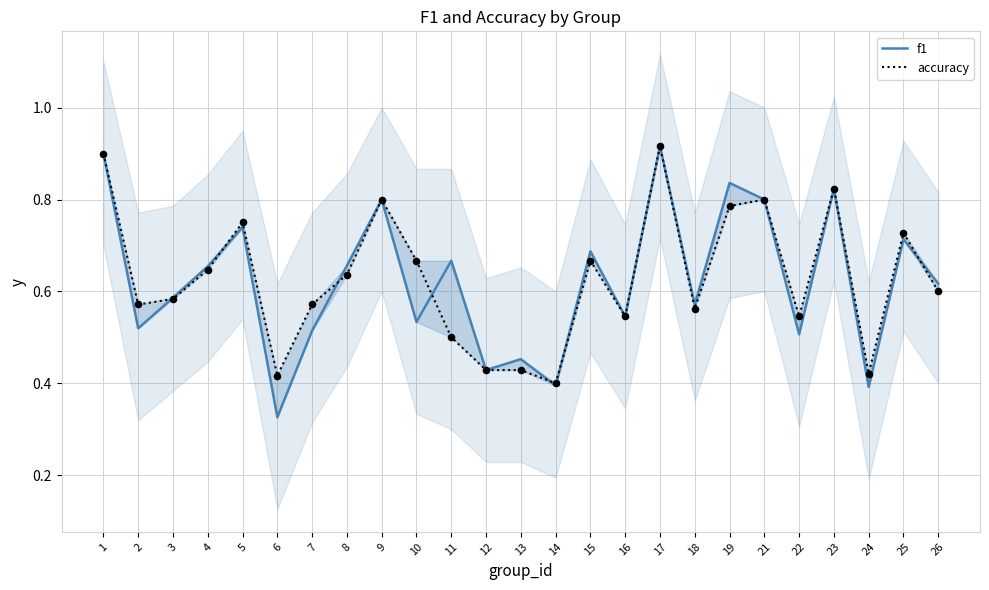

Which series reaches the minimum Y coordinate?

f1